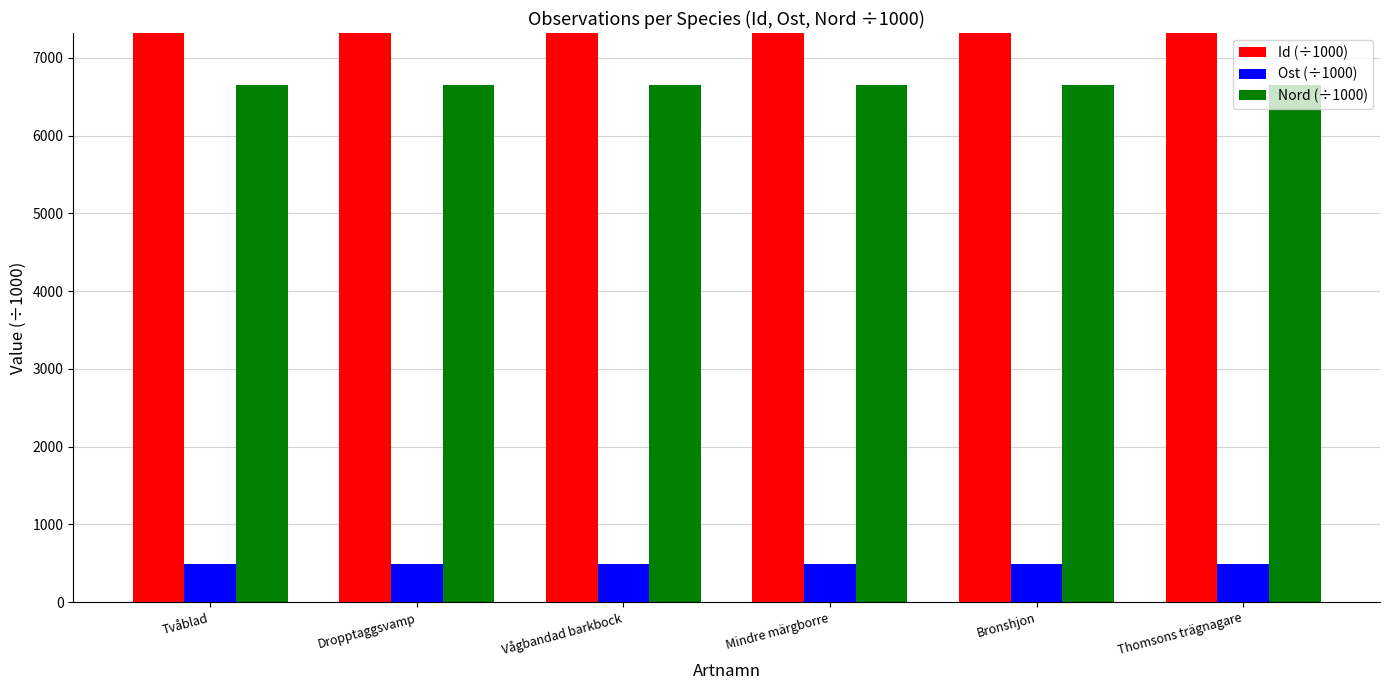

What is the total value across all series at Bronshjon?

103341.0